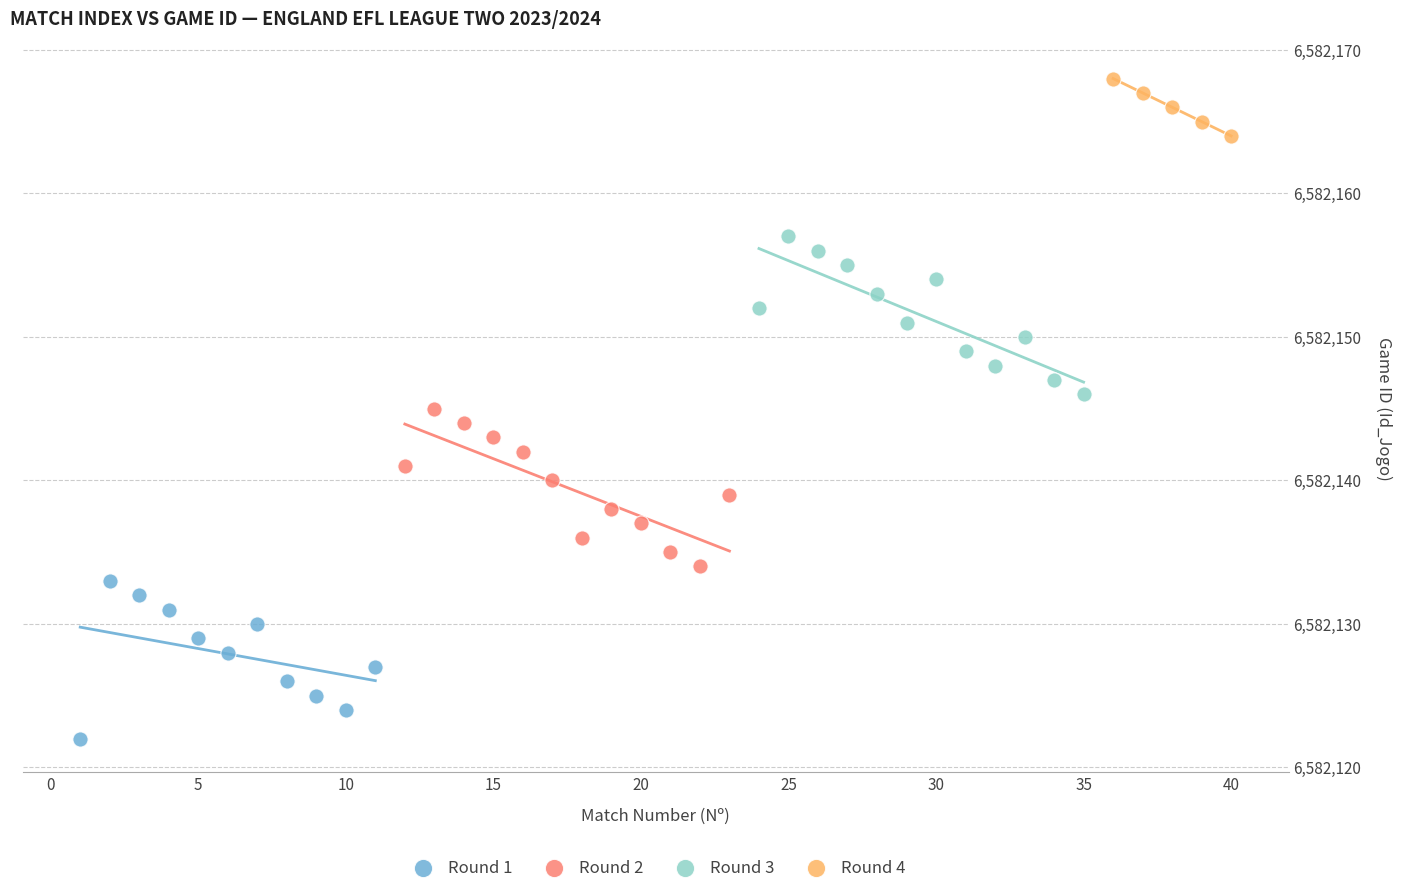

Which series reaches the maximum Y coordinate?

Round 4